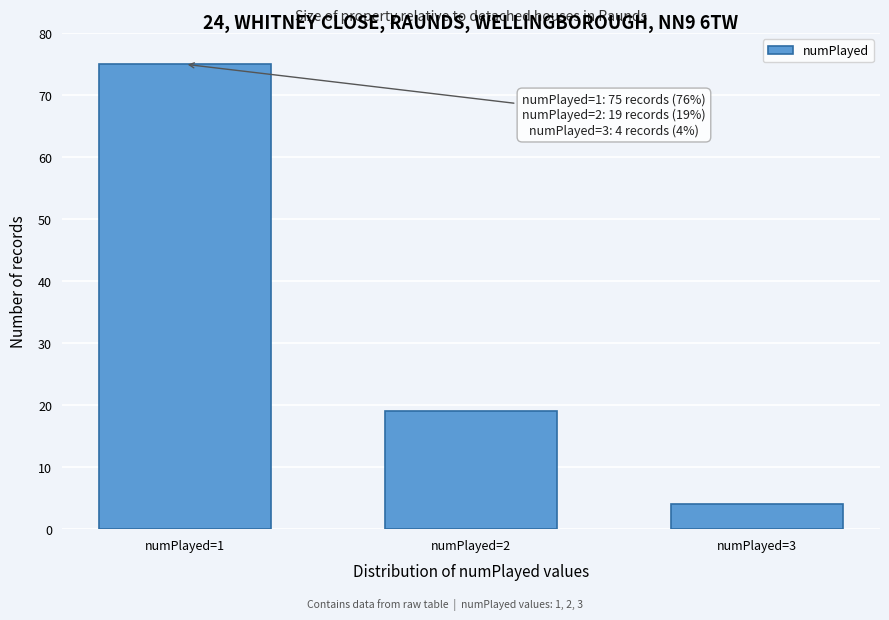

Reading left to right, transcribe all the data shown in this chart.

75	19	4